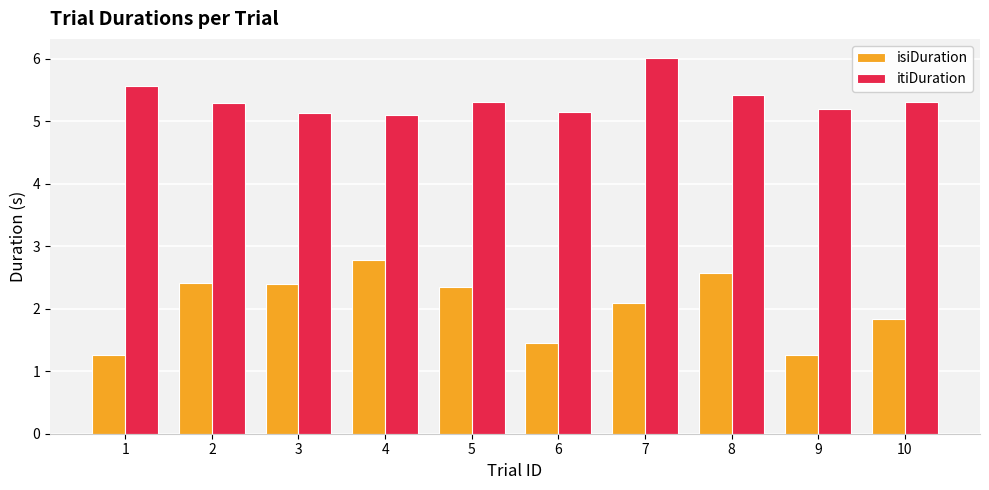

At 7, list the series in order from smallest to largest.

isiDuration, itiDuration